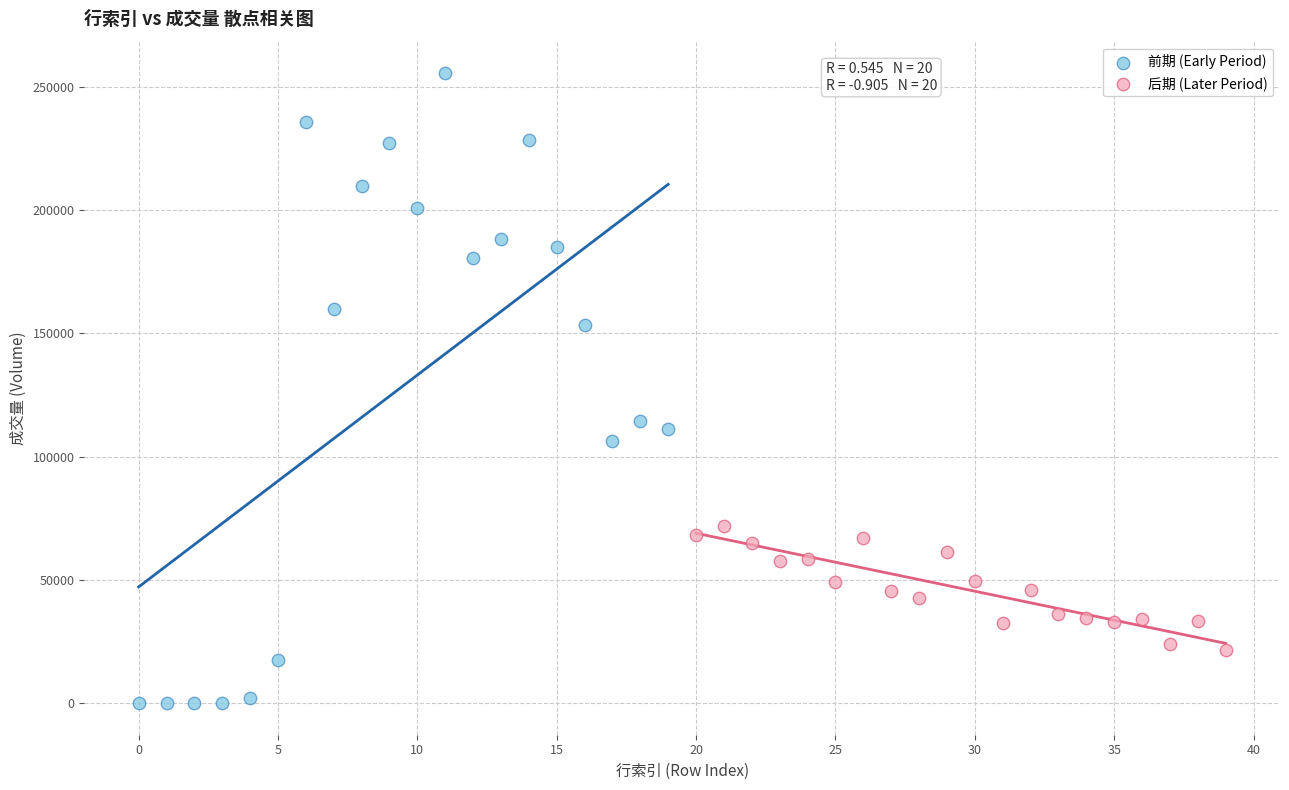

Which series has the largest Y range (max minus min)?

前期 (Early Period)